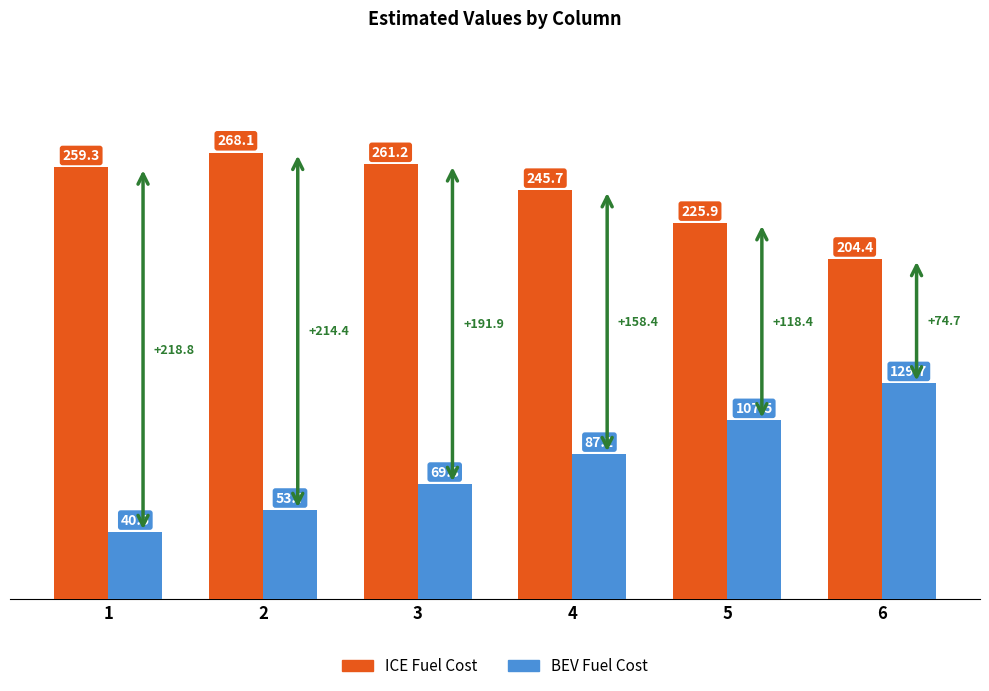

Where does the ICE Fuel Cost series first go above 259?

1